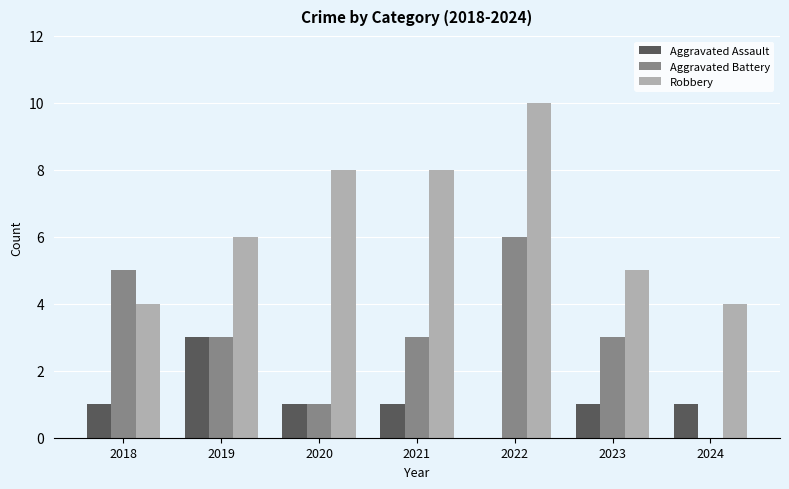

At which category is the sum across all series the highest?

2022